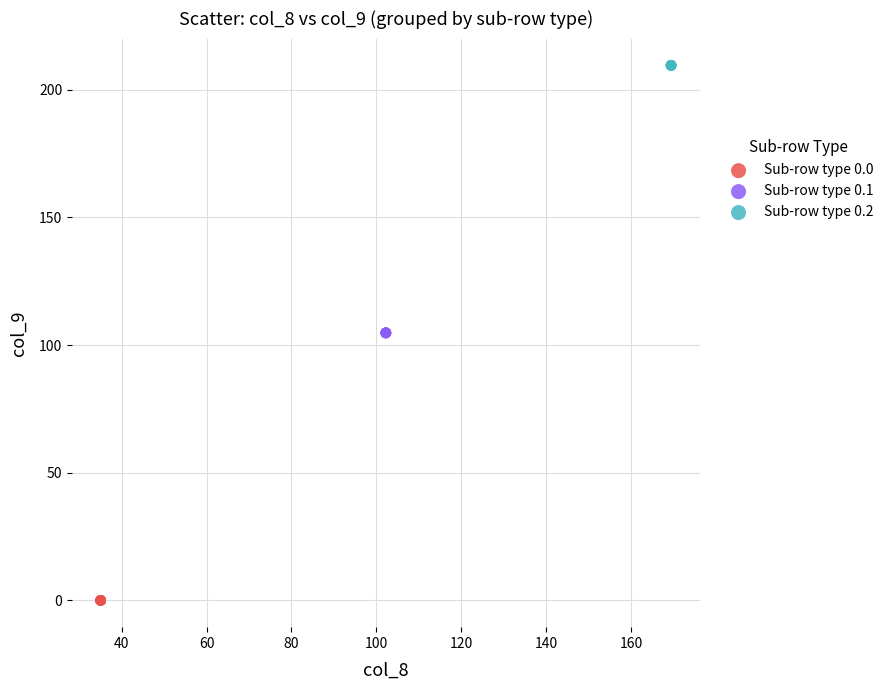

Which series reaches the maximum Y coordinate?

Sub-row type 0.2